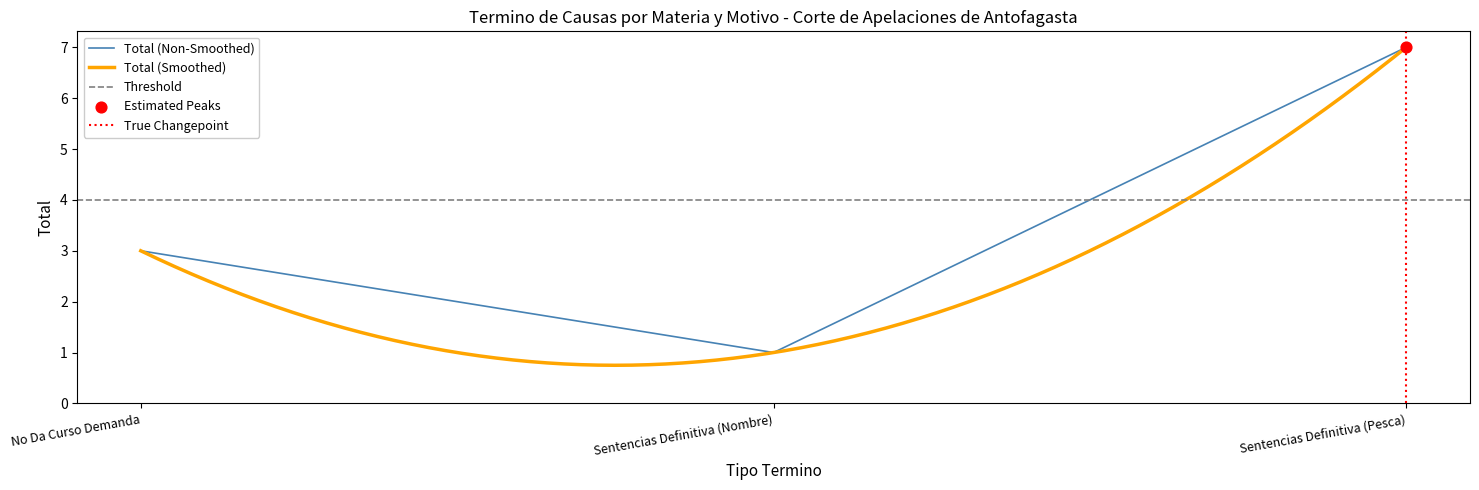

Approximately how many times larger is the value at No Da Curso Demanda compared to Sentencias Definitiva (Nombre)?

3.0